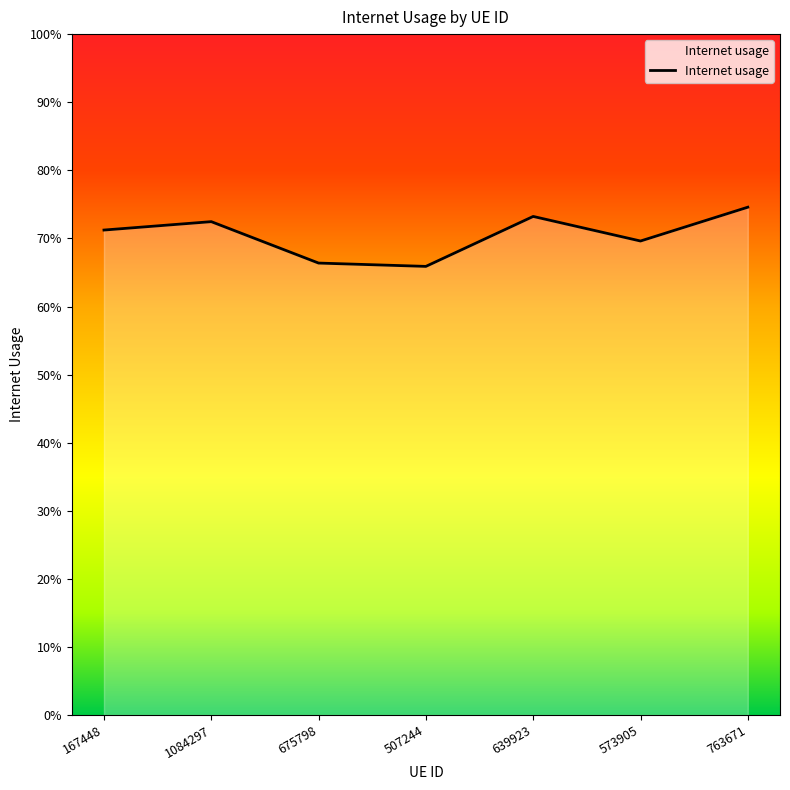

The value at 1084297 is 0.7. True or false?

True